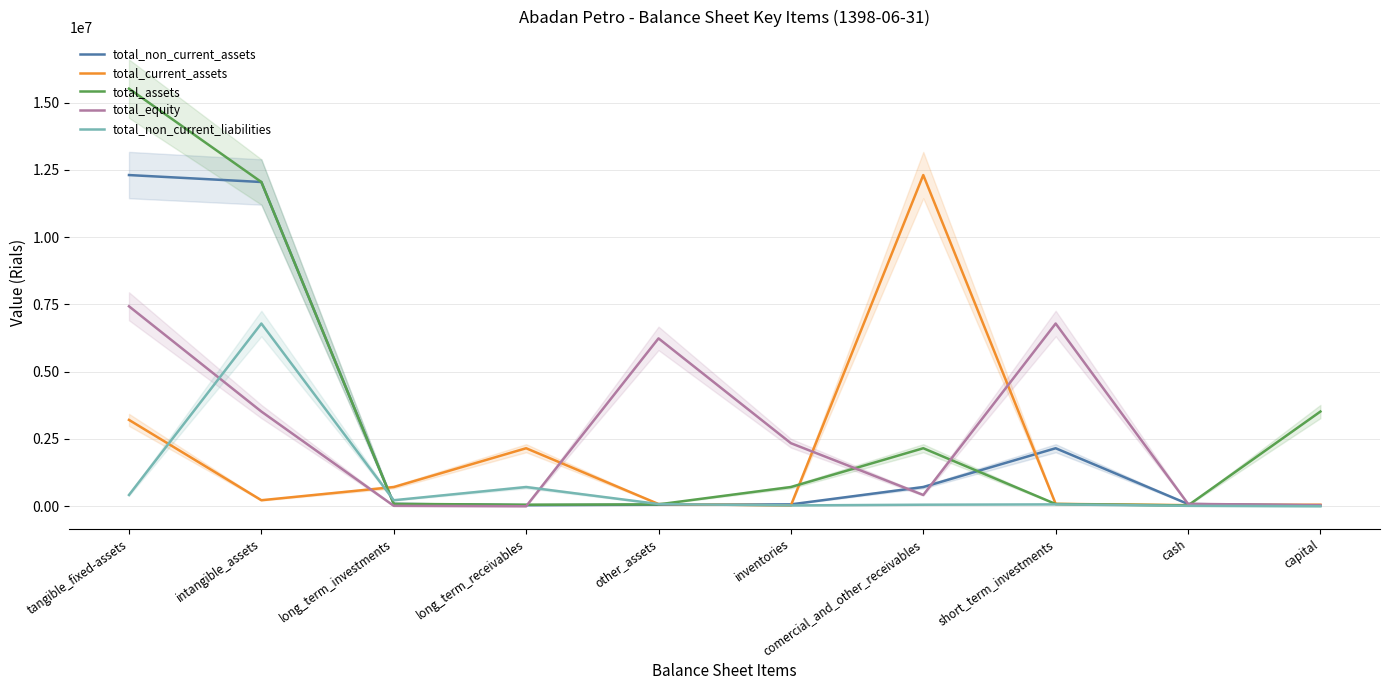

Between which two adjacent categories do total_non_current_liabilities and total_equity first intersect?

tangible_fixed-assets and intangible_assets